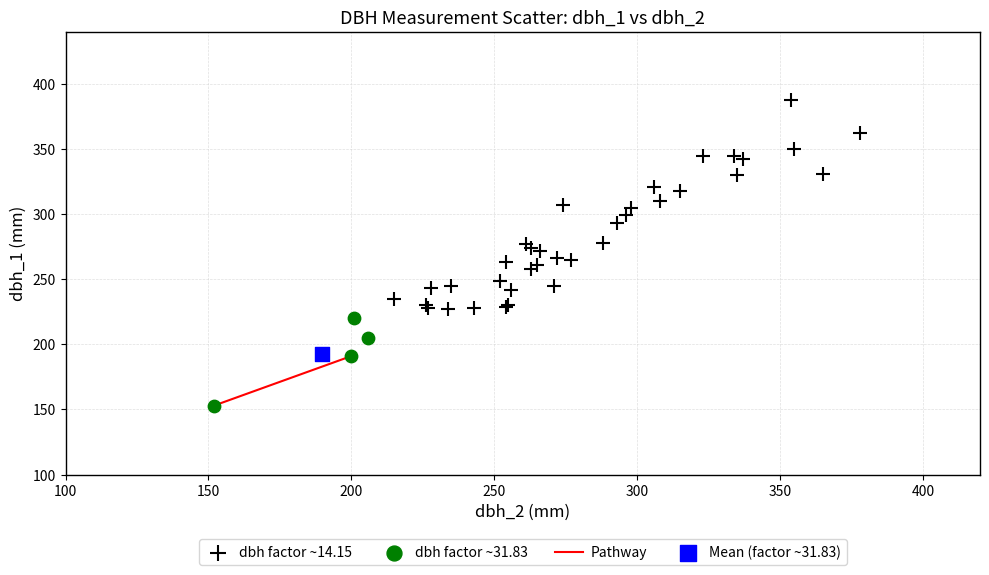

Which series reaches the minimum Y coordinate?

dbh factor ~31.83